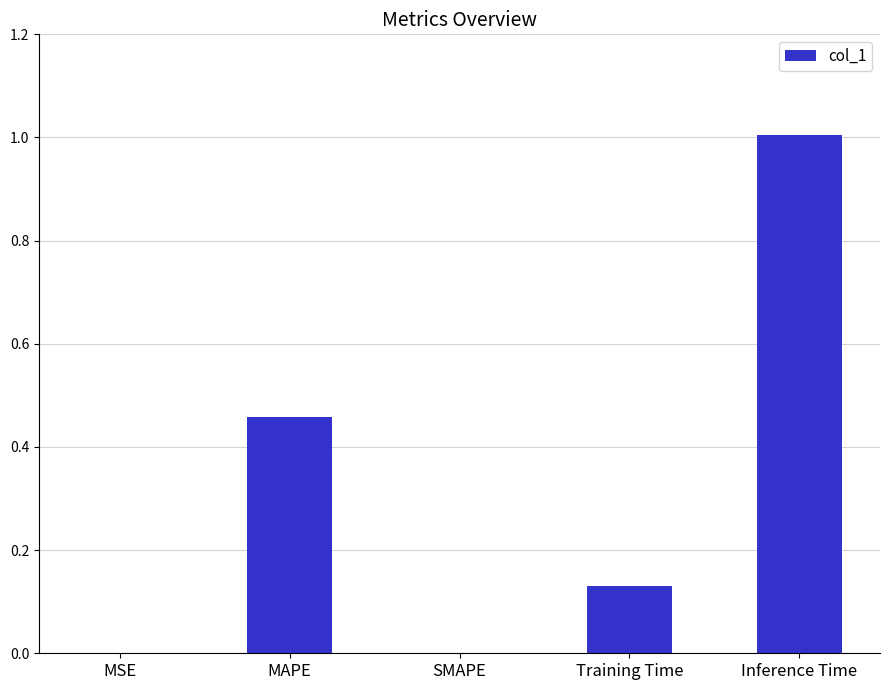

Is it true that the value at MSE is 0.0?

True